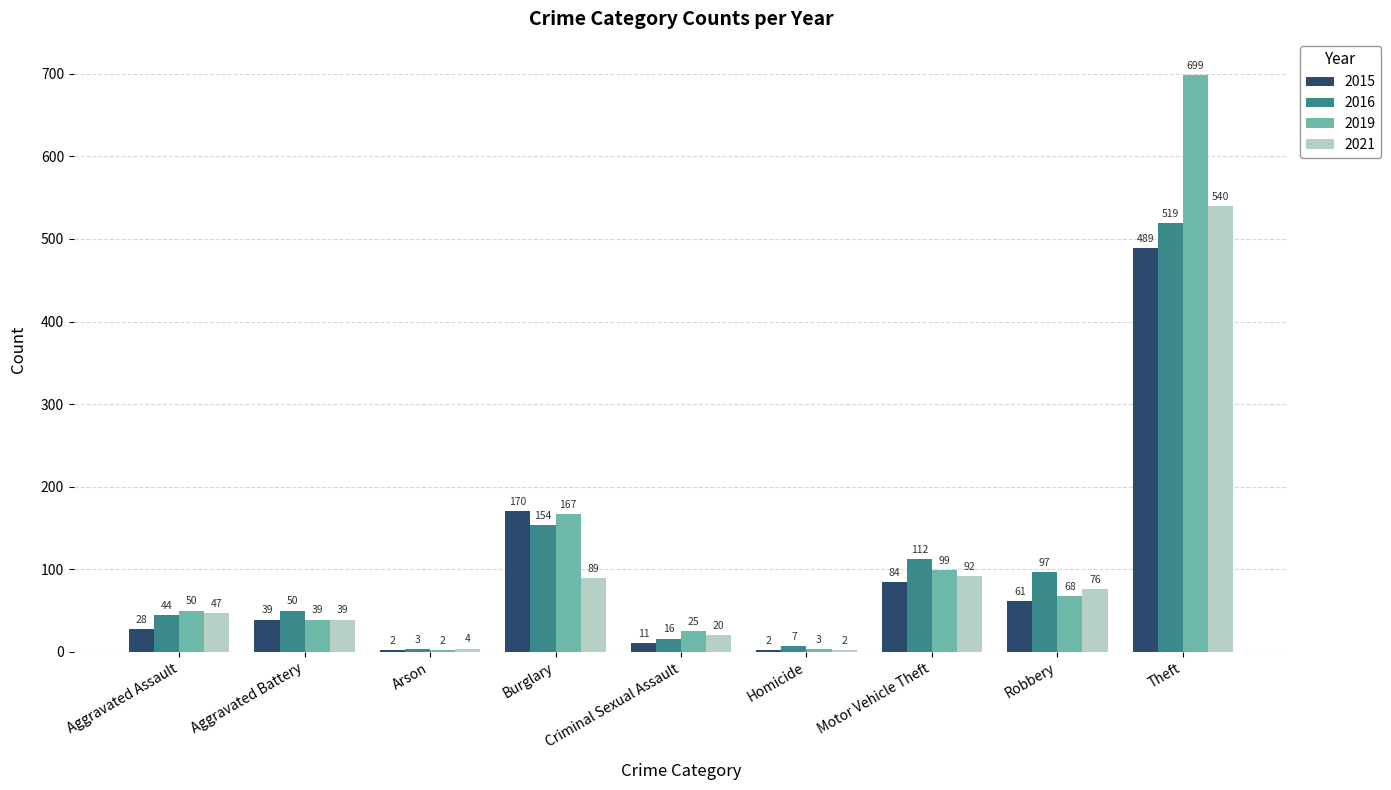

The 2019 series shows 224 at Burglary. True or false?

False